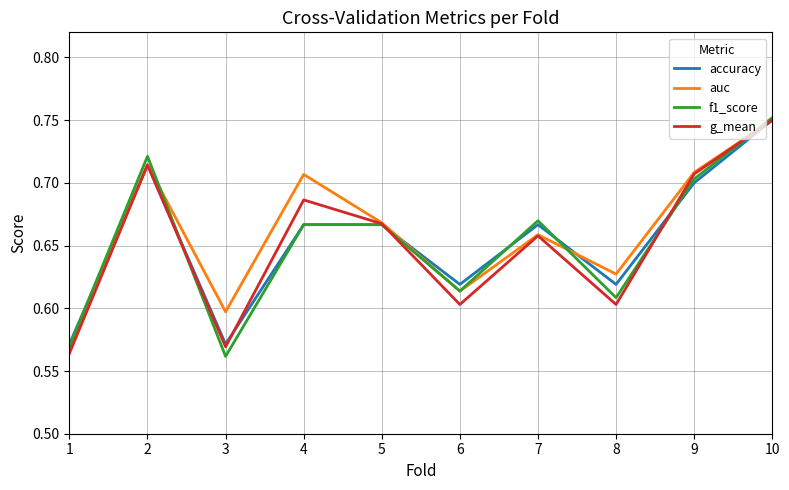

What is the sum of all auc values?

6.6